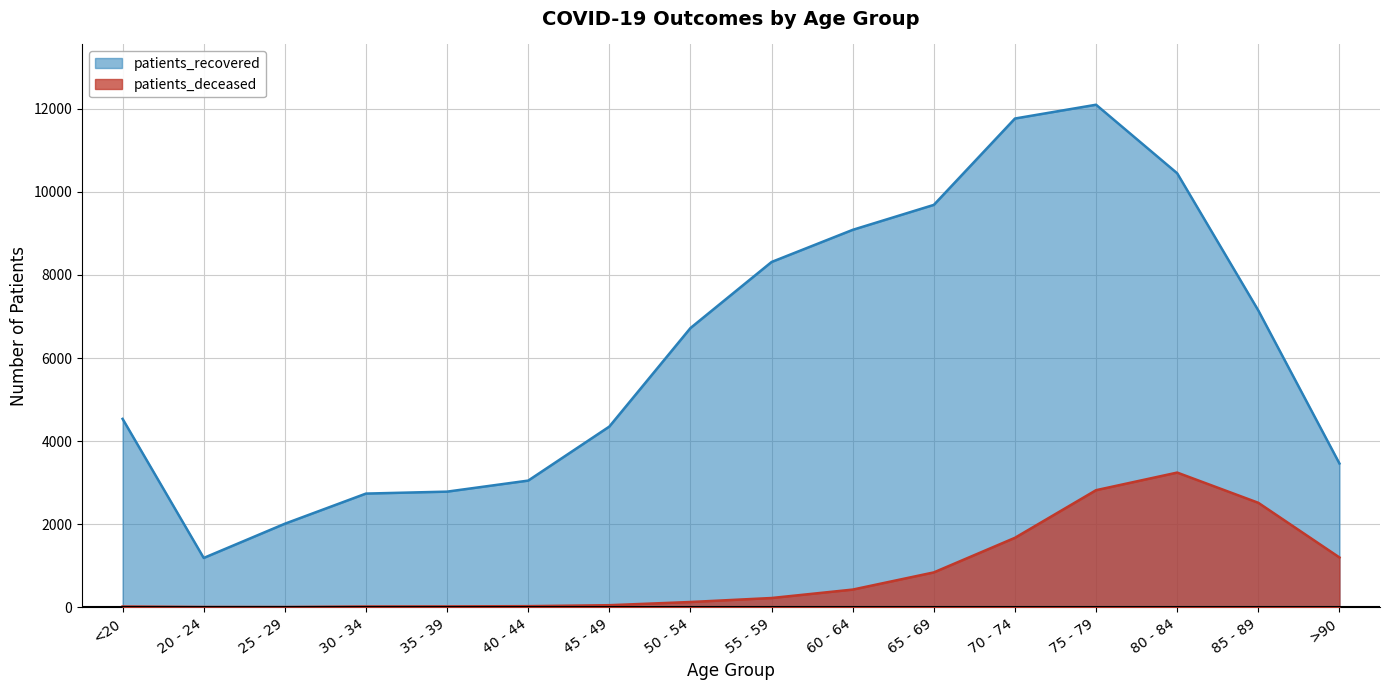

Which category has the lowest value in the patients_deceased series?

25 - 29